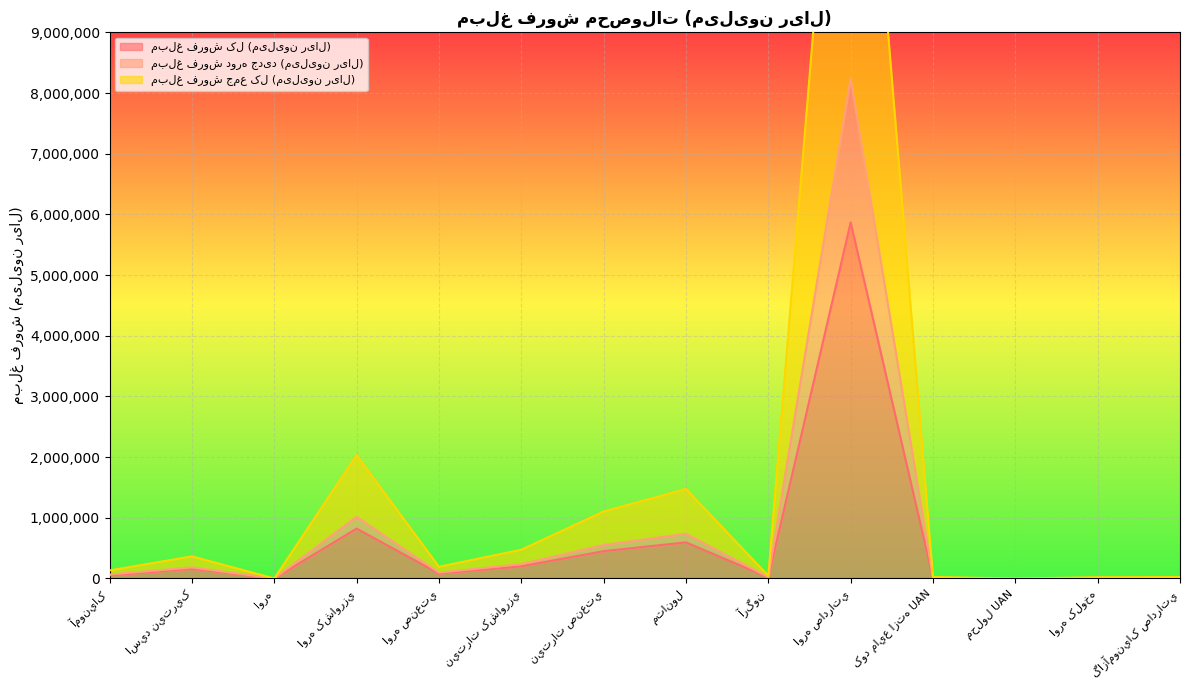

Which category has the highest value in the مبلغ فروش جمع کل (میلیون ریال) series?

اوره صادراتي